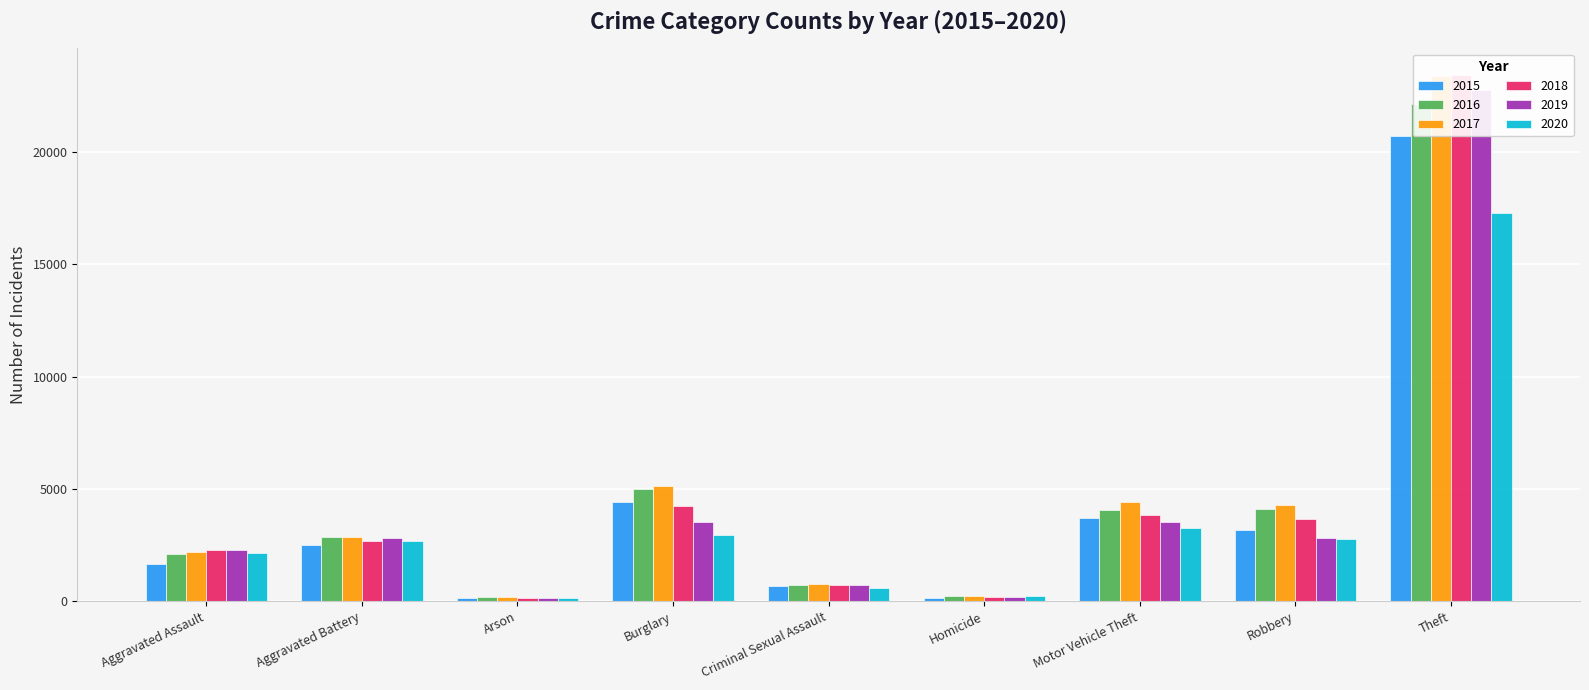

How many bars are there in each group?

6